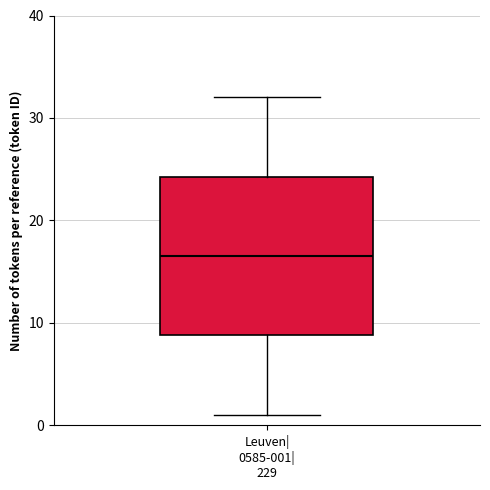

Where does the lower whisker of the box for Leuven| 0585-001| 229 end on the y-axis? The values are not printed on the chart, so give them approximately, as read against the axis.

1